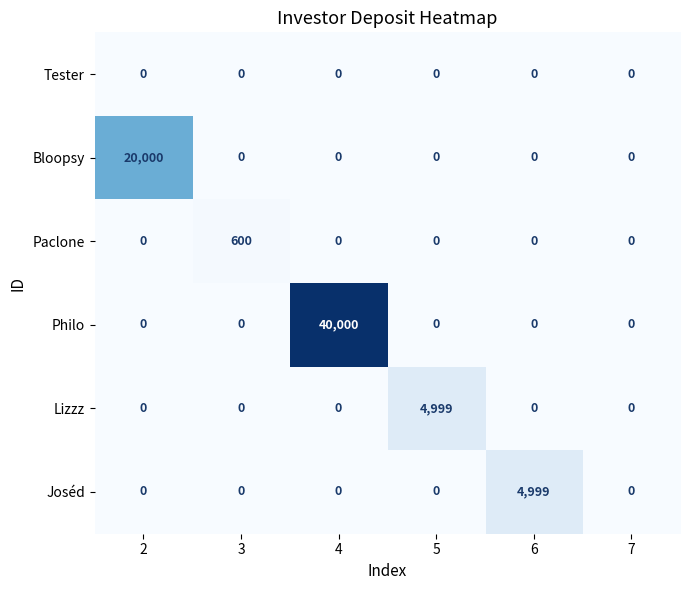

What is the total value across all series at 3?

600